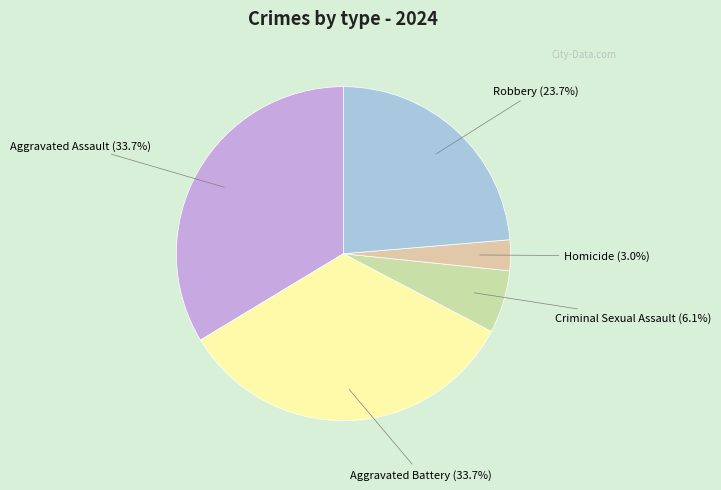

What is the ratio of the value at Aggravated Battery to the value at Criminal Sexual Assault?

5.5